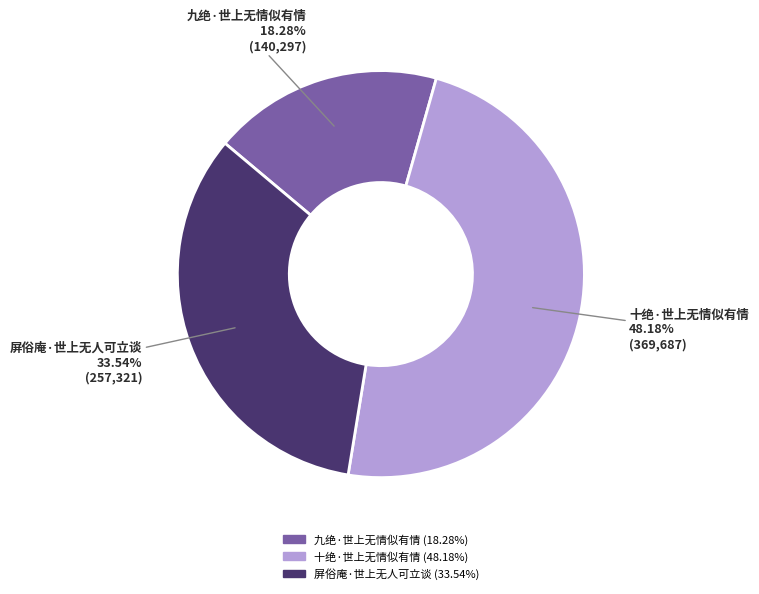

To the nearest percent, what is the difference between the 十绝·世上无情似有情 and 九绝·世上无情似有情 slice percentages?

30%